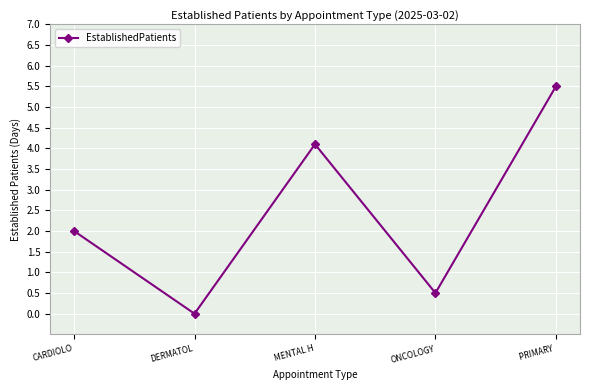

How many lines are shown in the chart?

1